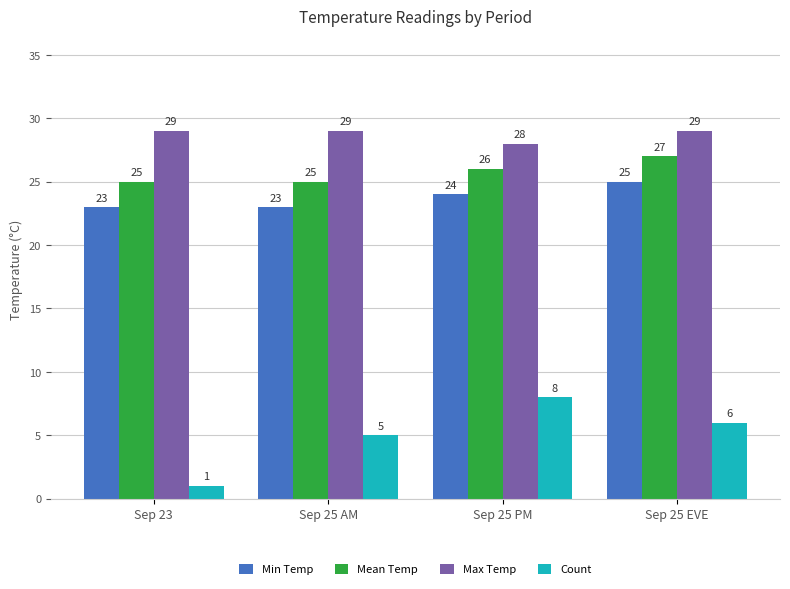

What is the label of the 4th bar from the left?

Sep 25 EVE